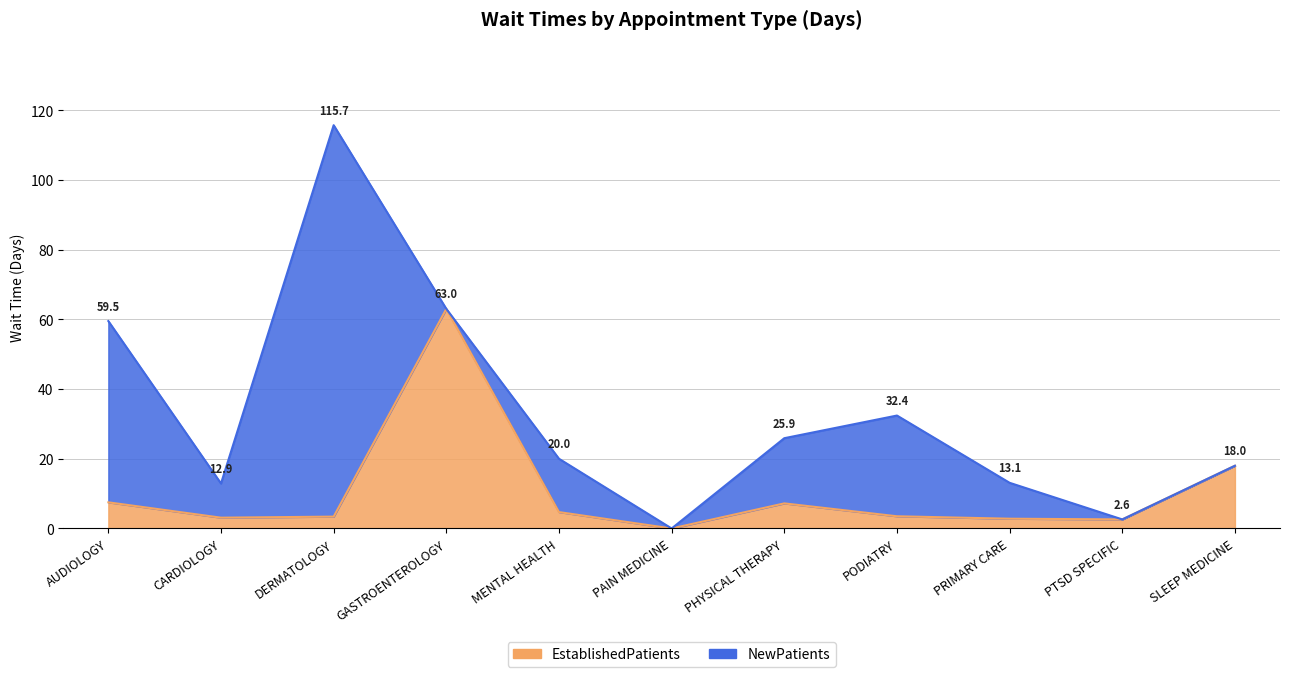

At which label is the value closest to 31?

SLEEP MEDICINE